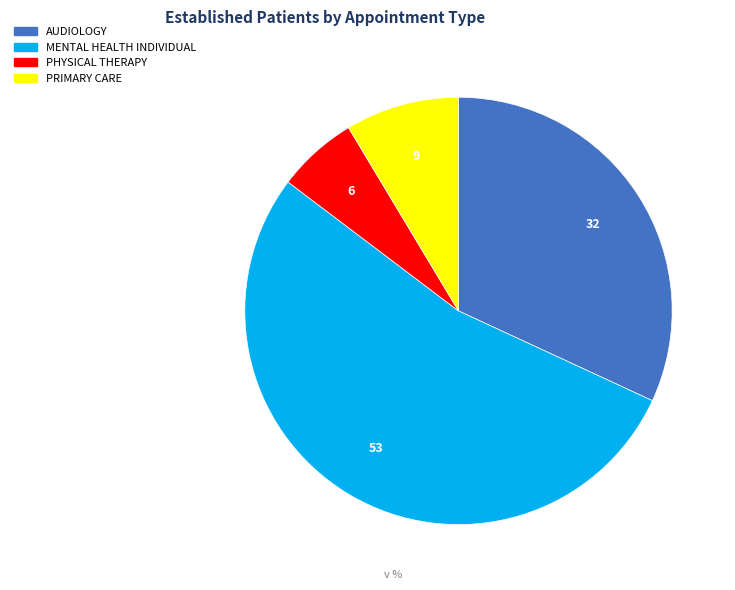

Is there any slice that represents more than half of the pie?

Yes